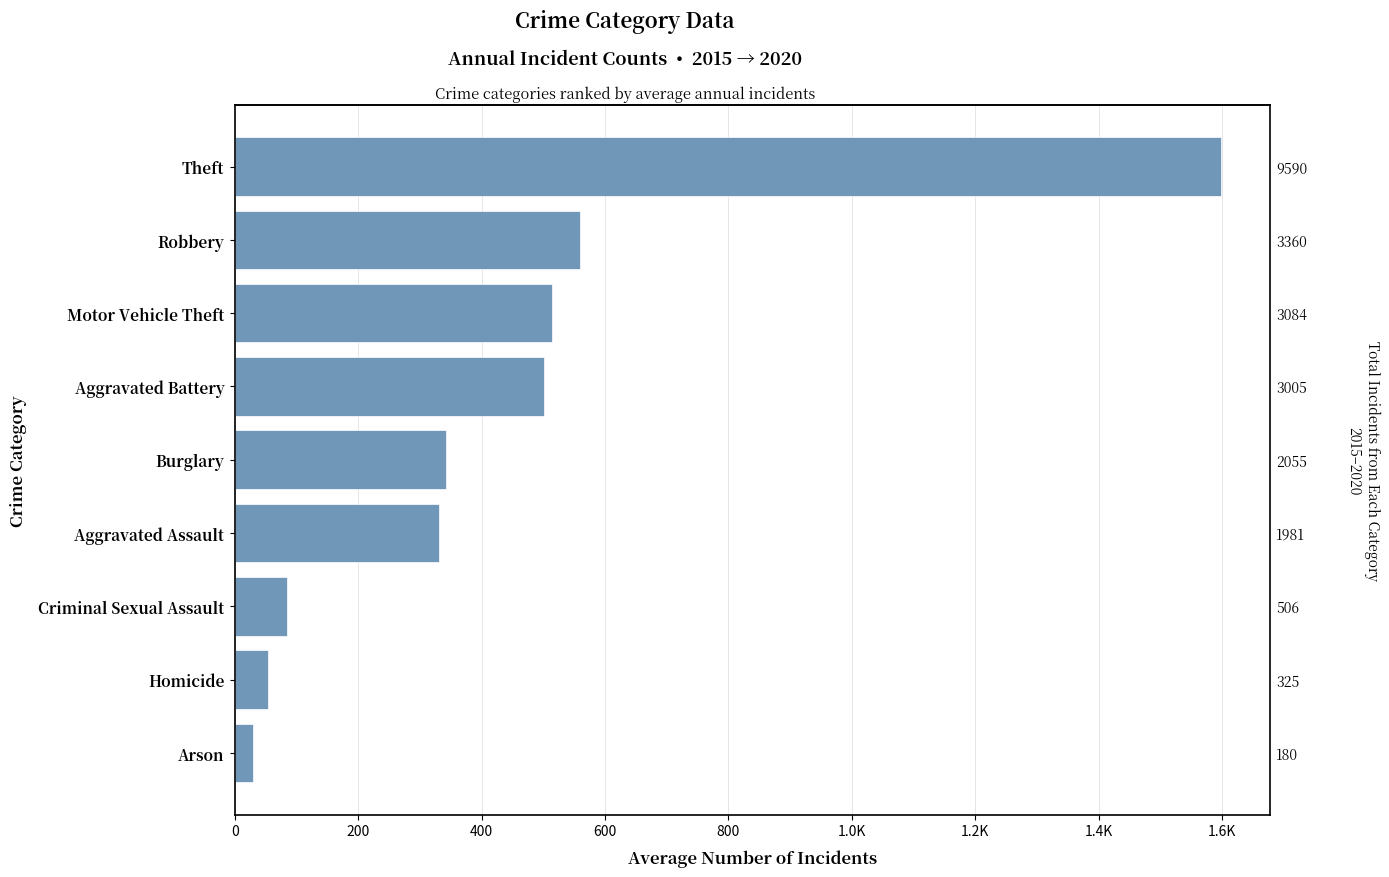

Are the bars horizontal?

Yes